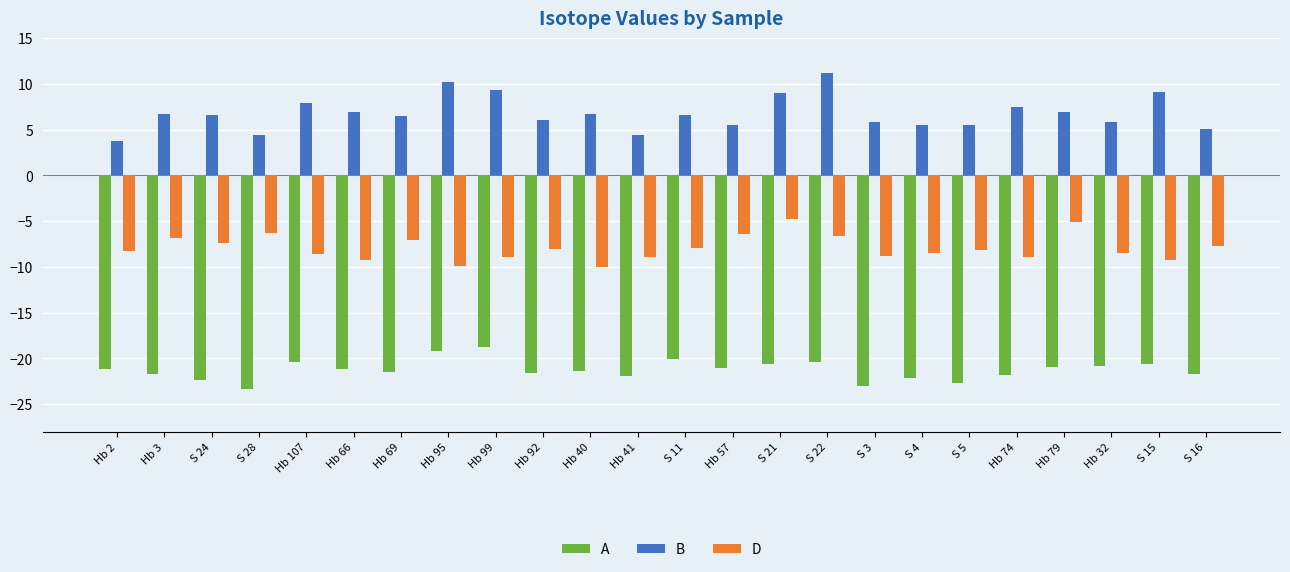

What is the maximum value for A?

-18.8